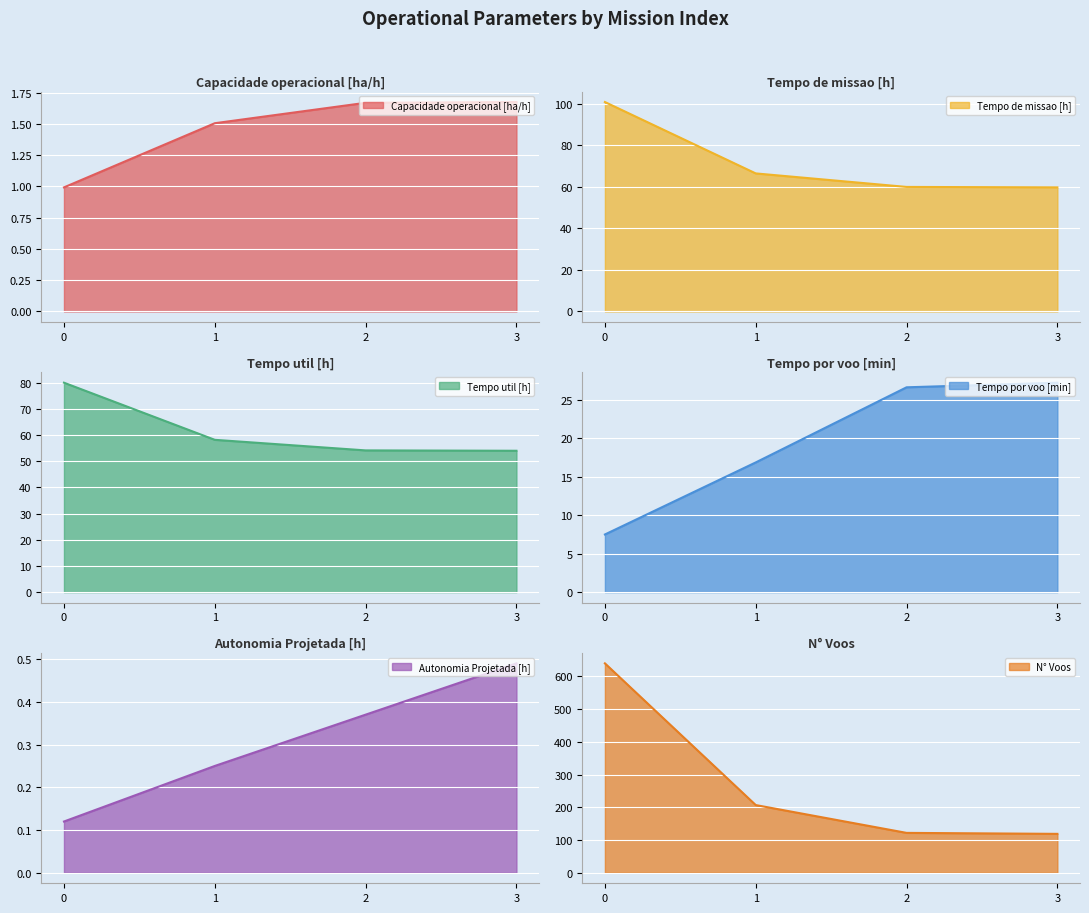

The value of Autonomia Projetada [h] at 0 is 0.0. True or false?

False